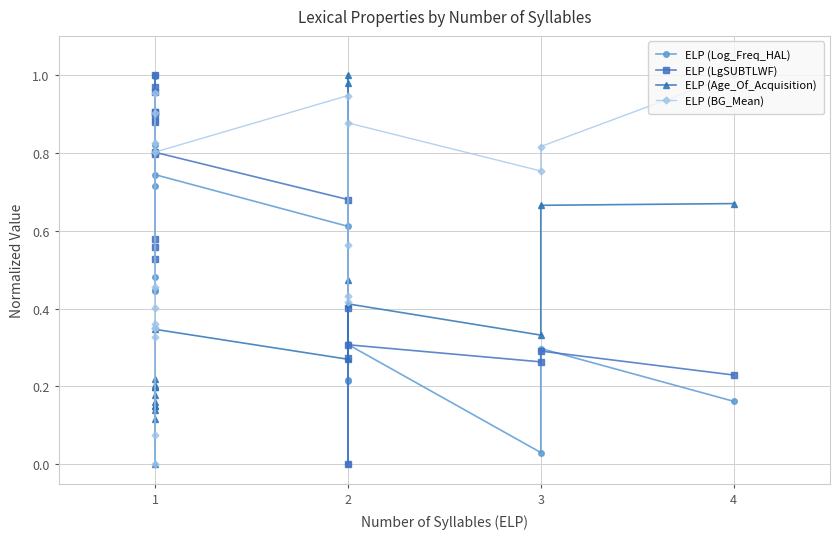

Rank the series by their maximum value, from lowest to highest.

ELP (Log_Freq_HAL), ELP (LgSUBTLWF), ELP (Age_Of_Acquisition), ELP (BG_Mean)